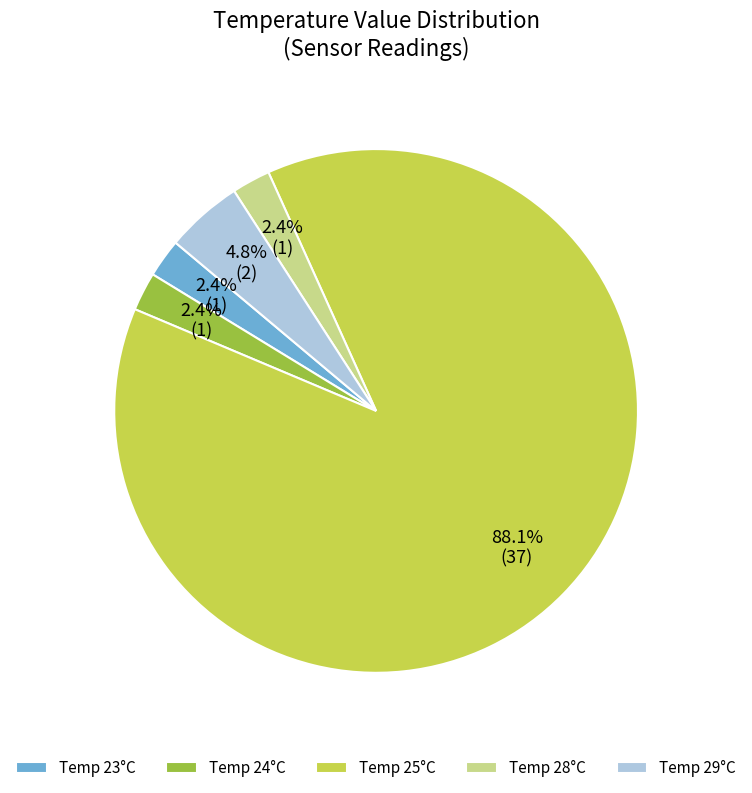

What is the largest slice in the pie chart?

Temp 25°C